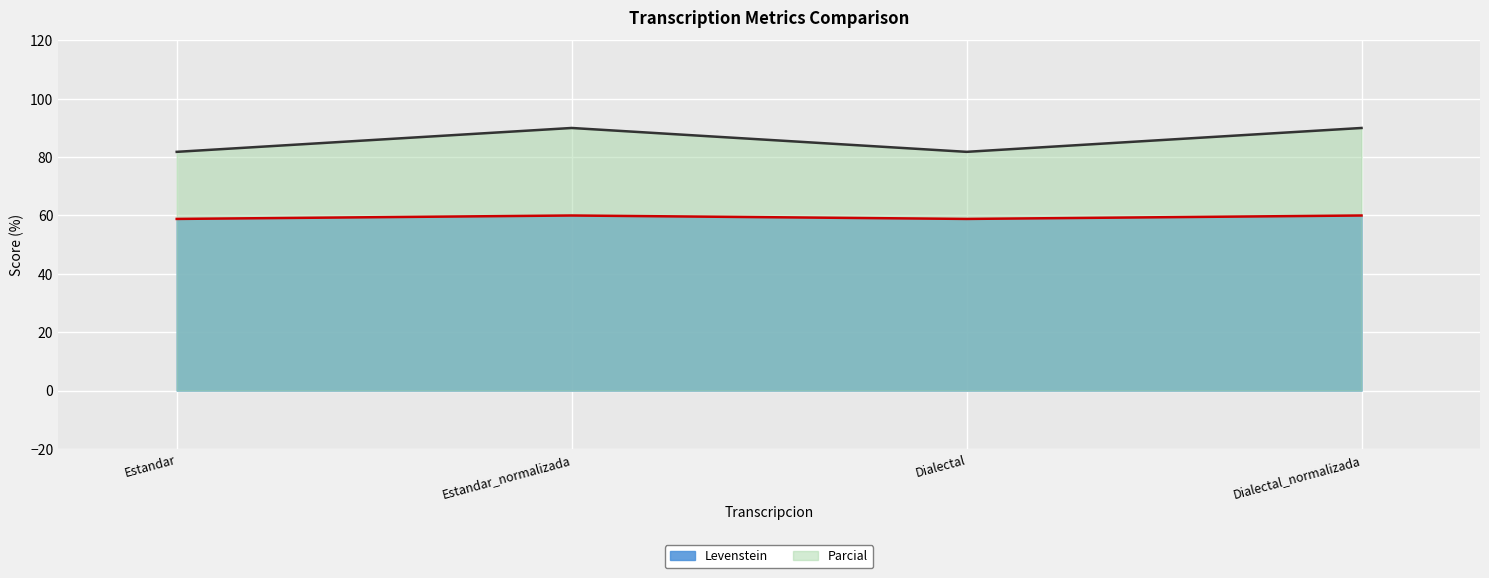

Reading left to right, list all the values displayed in this chart.

Levenstein: 58.8	60.0	58.8	60.0
Parcial: 81.8	90.0	81.8	90.0